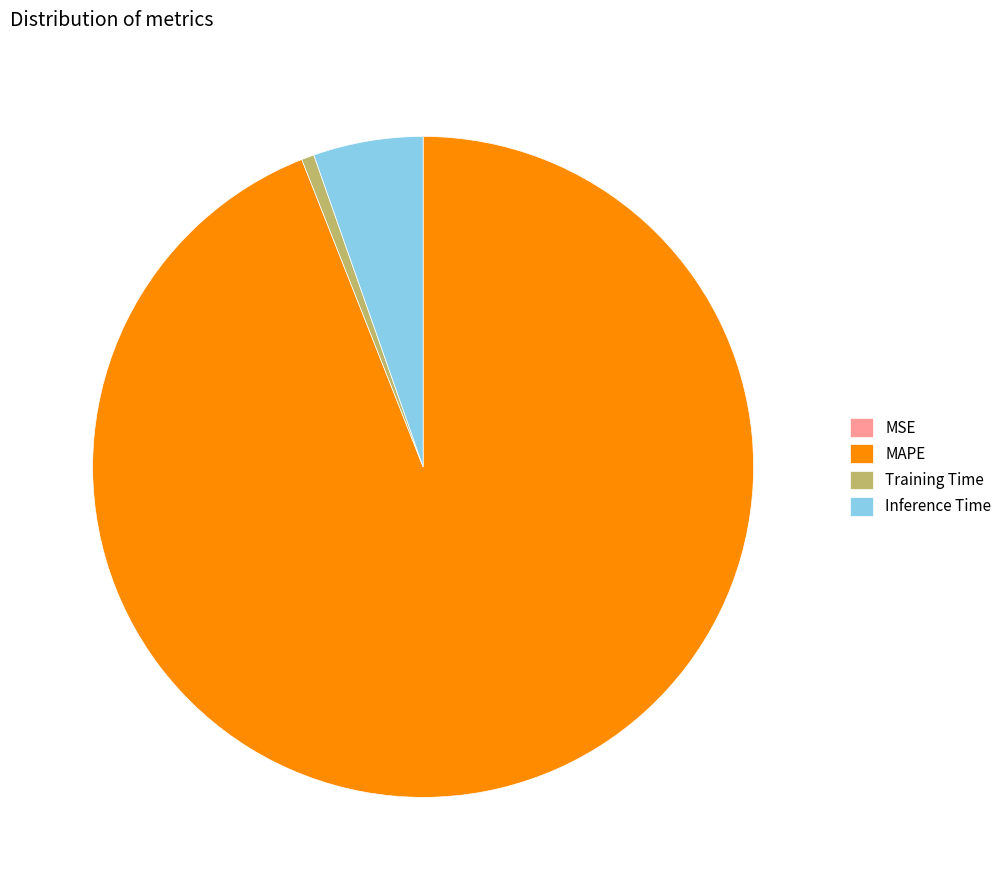

Approximately how many times larger is the value at Inference Time compared to MAPE?

0.1